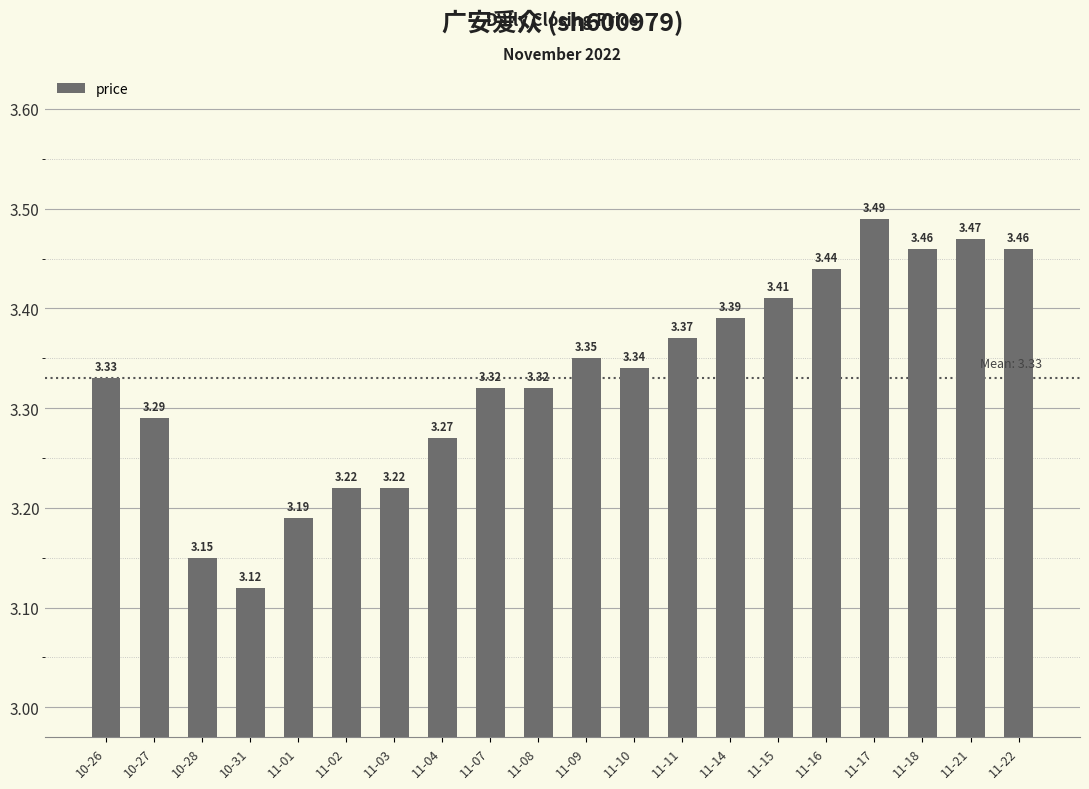

Between 11-21 and 11-08, which is larger?

11-21